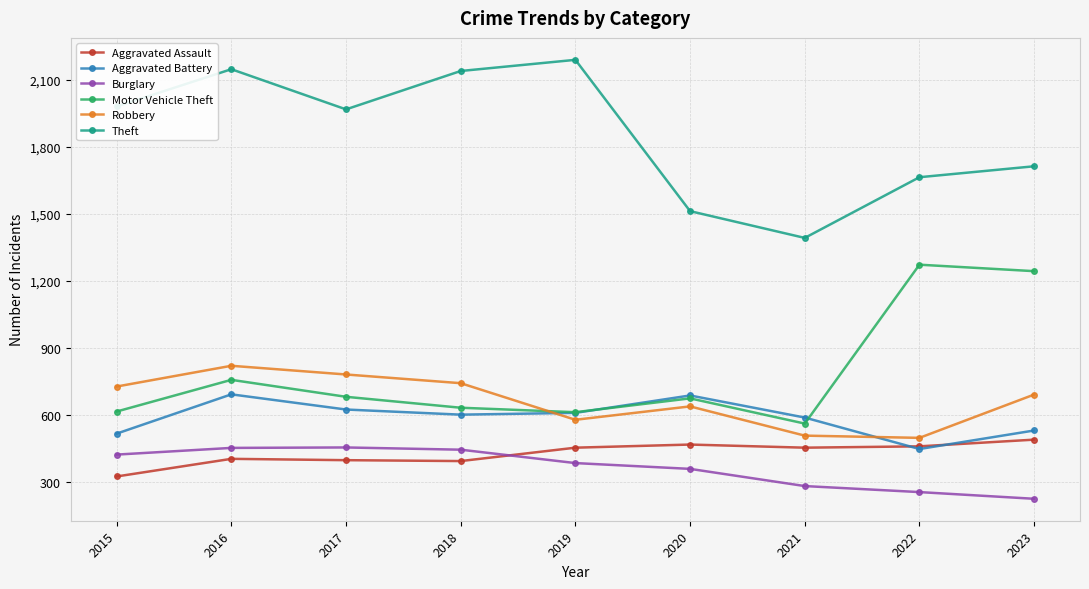

What is the total value across all series at 2020?

4331